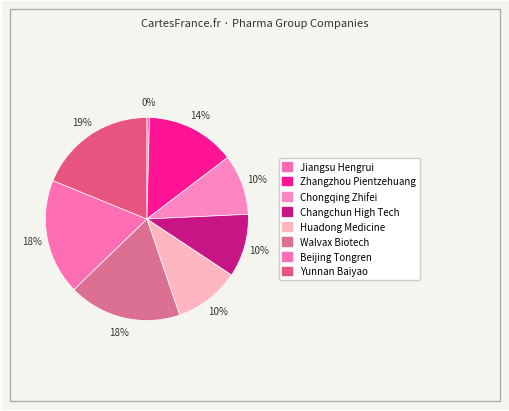

To the nearest percent, what percentage of the pie is Yunnan Baiyao?

19%